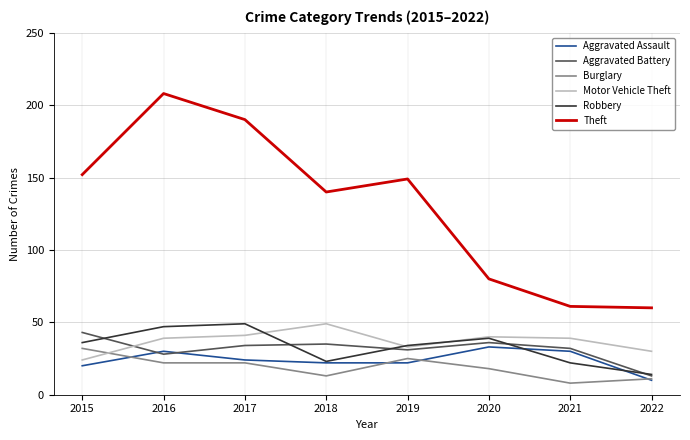

Read the Theft value at 2016, to the nearest 5.

210